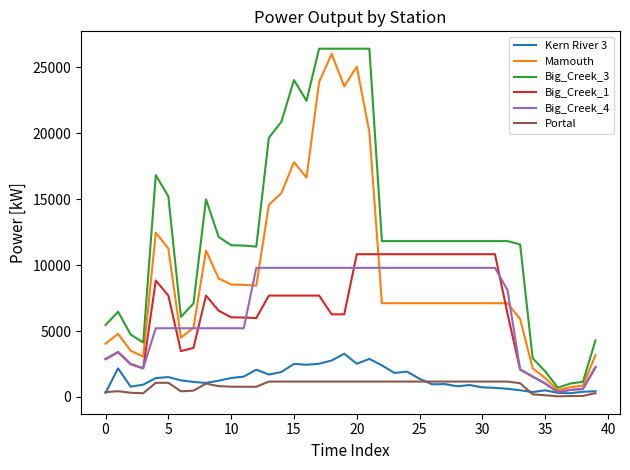

True or false: Big_Creek_1 and Big_Creek_3 intersect in this chart.

False